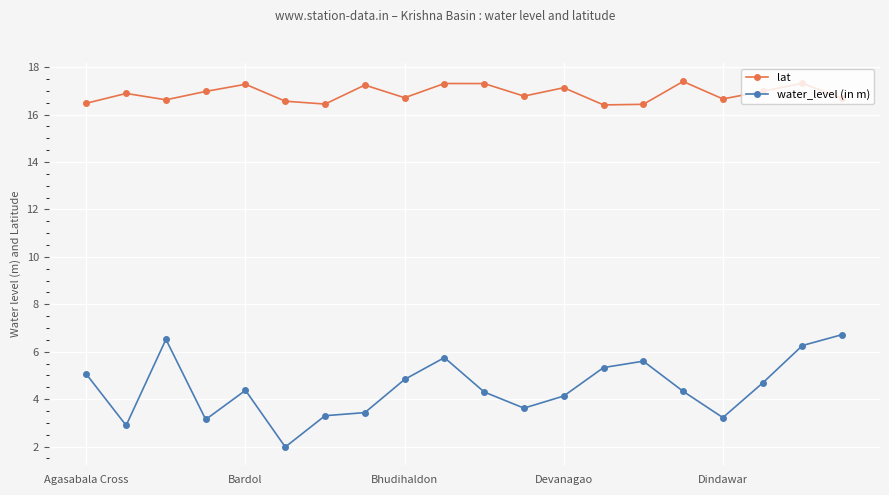

Which series has the widest spread of values?

water_level (in m)